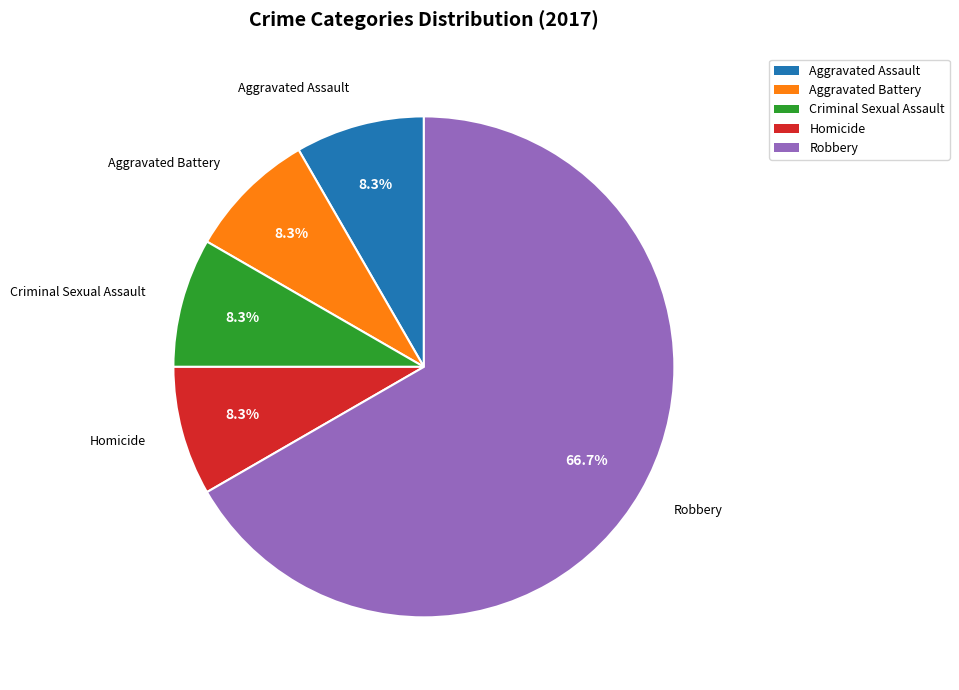

Approximately how many times larger is the value at Robbery compared to Aggravated Assault?

8.0